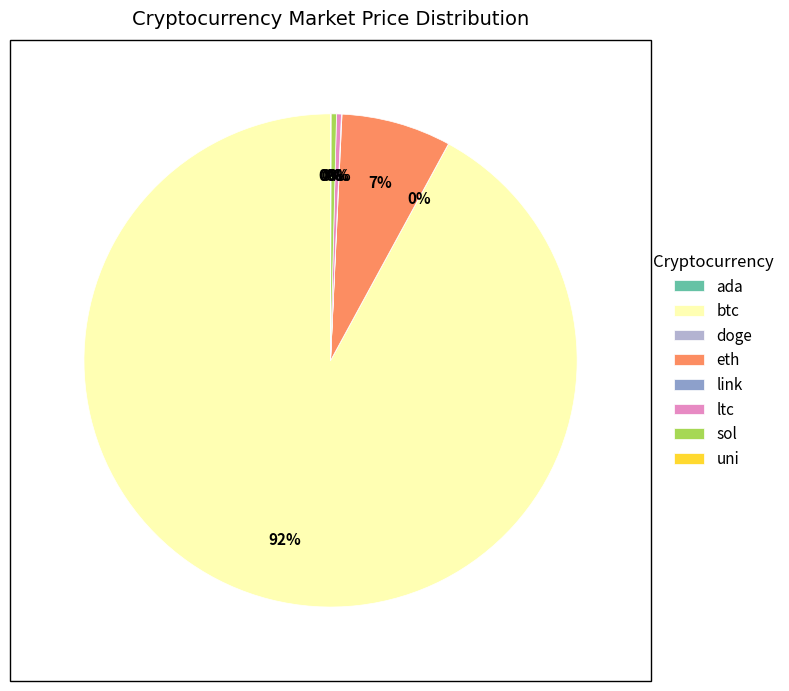

Do eth and btc together represent more than half of the pie?

Yes